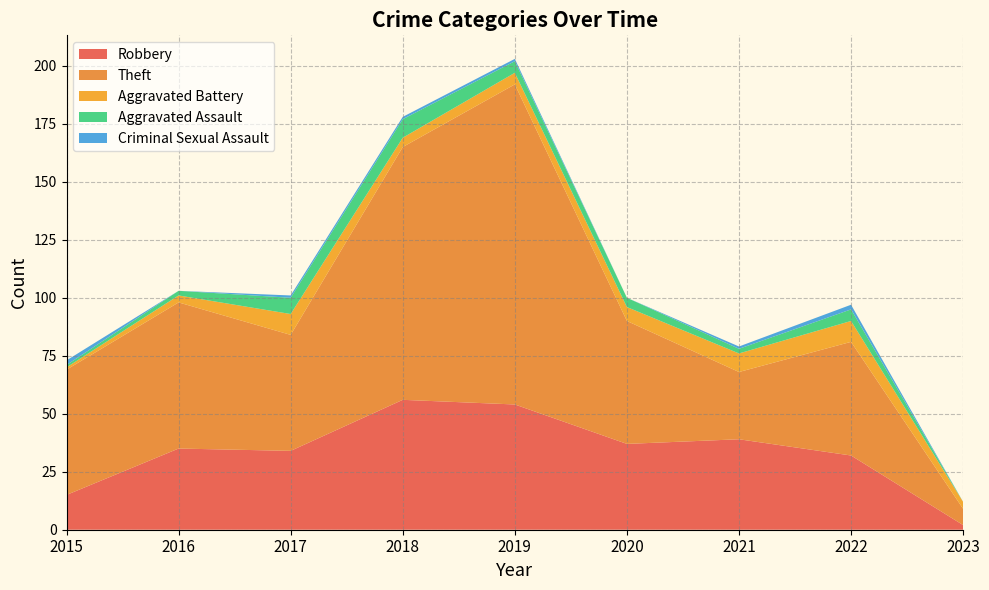

Reading right to left, extract all data points from this chart.

Robbery: 2	32	39	37	54	56	34	35	15
Theft: 7	49	29	53	138	109	50	63	54
Aggravated Battery: 3	9	8	6	5	4	9	3	1
Aggravated Assault: 0	5	2	4	5	8	7	2	1
Criminal Sexual Assault: 0	2	1	0	1	1	1	0	2